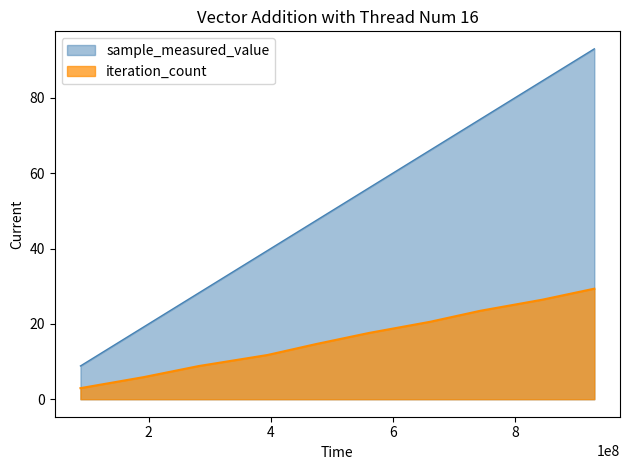

The value of iteration_count at 40 is 29.3. True or false?

True